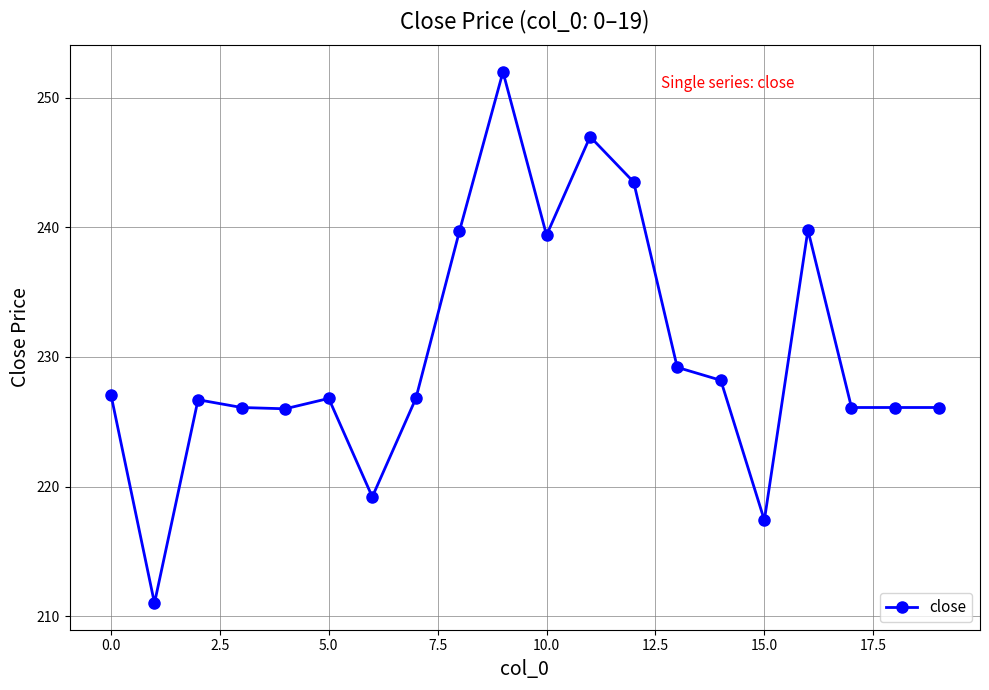

What is the smallest value displayed?

211.0